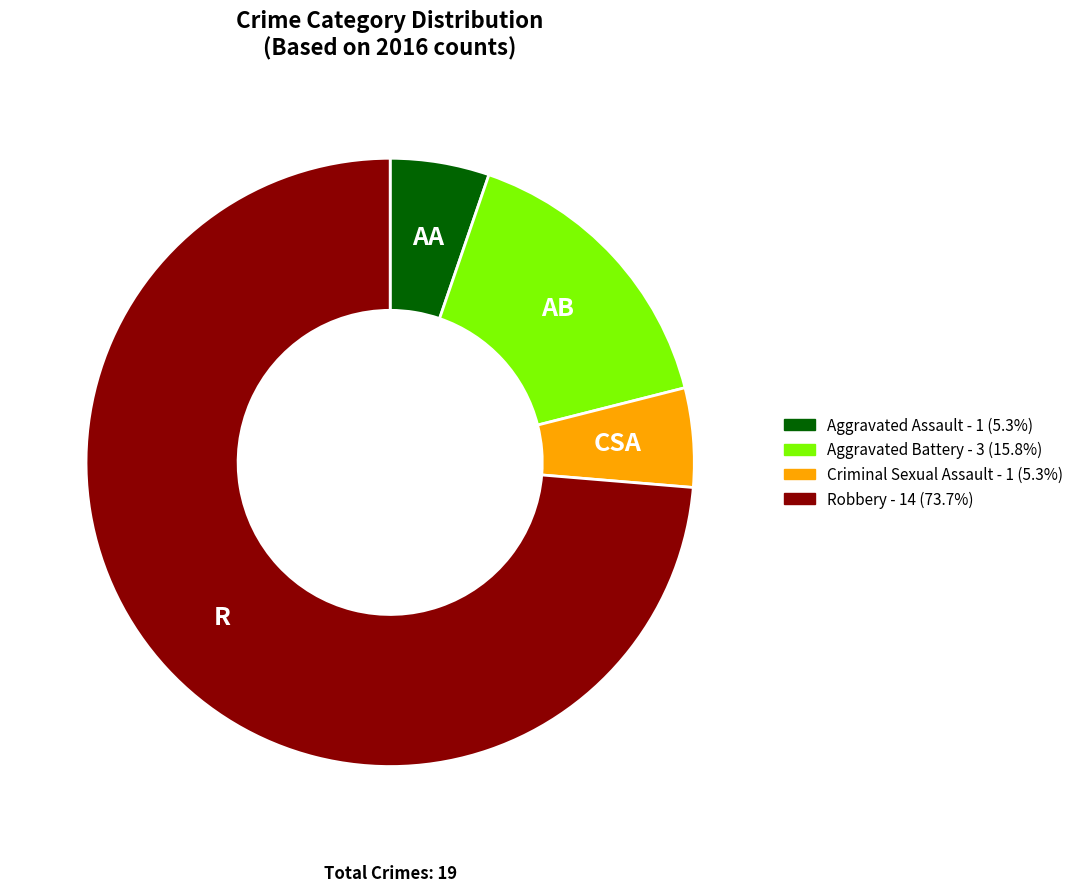

How many segments does this pie chart have?

4